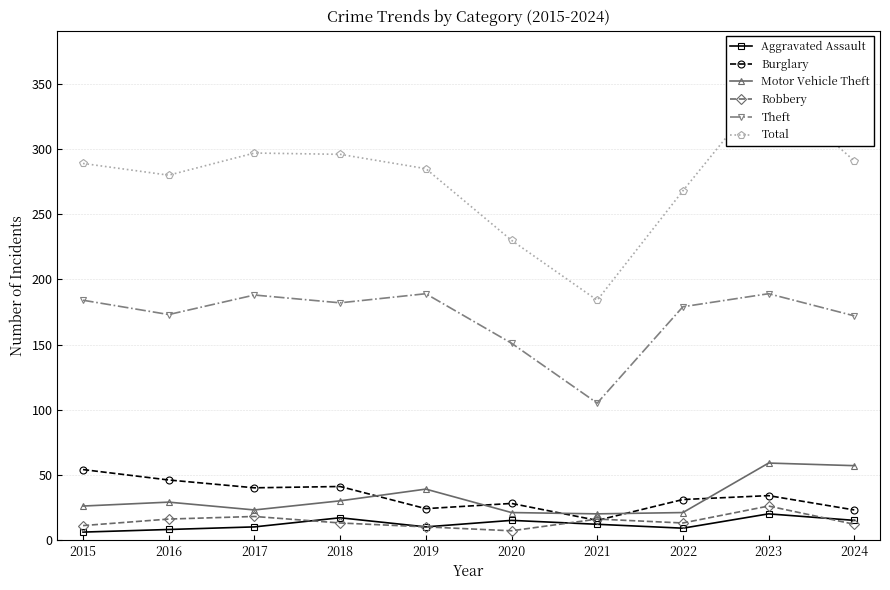

What is the total value across all series at 2017?

576